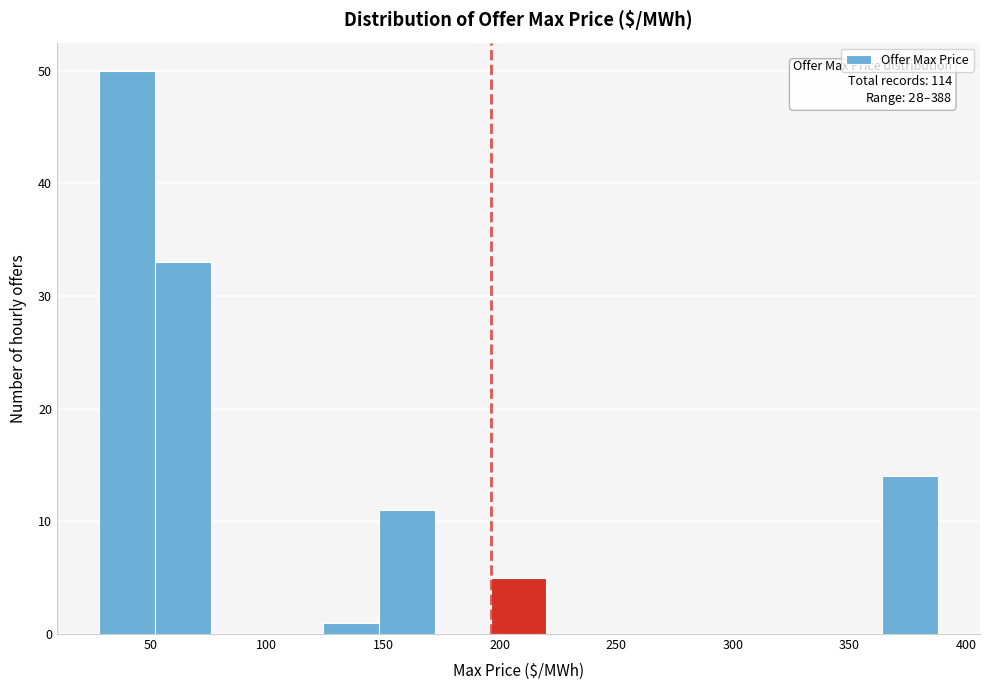

Which range on the x-axis has the tallest bar?

30 to 50